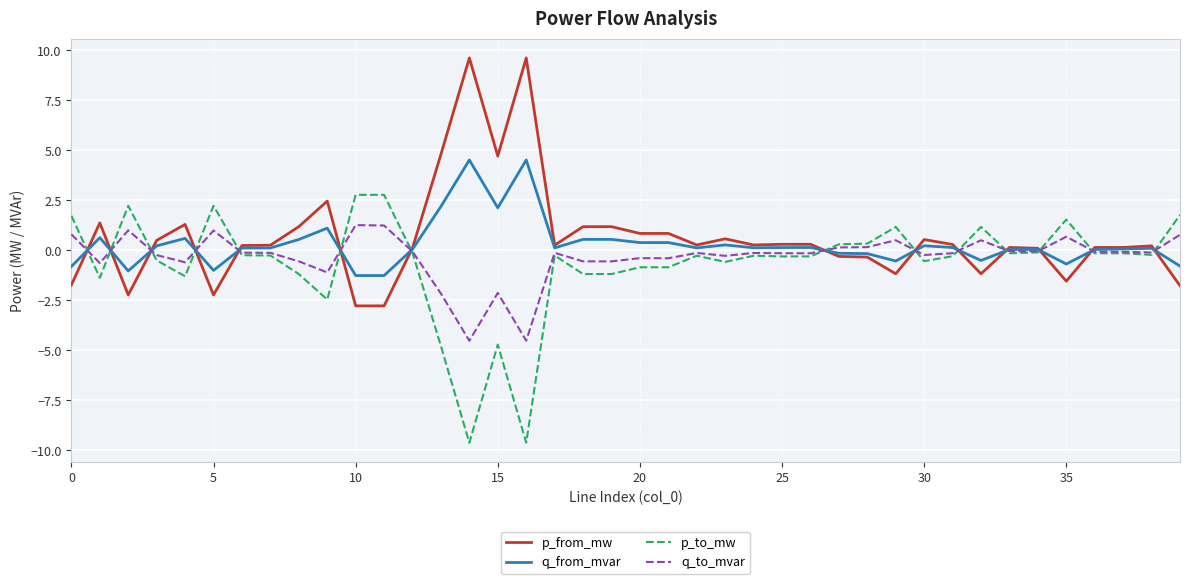

What is the maximum value shown in the chart?

9.6